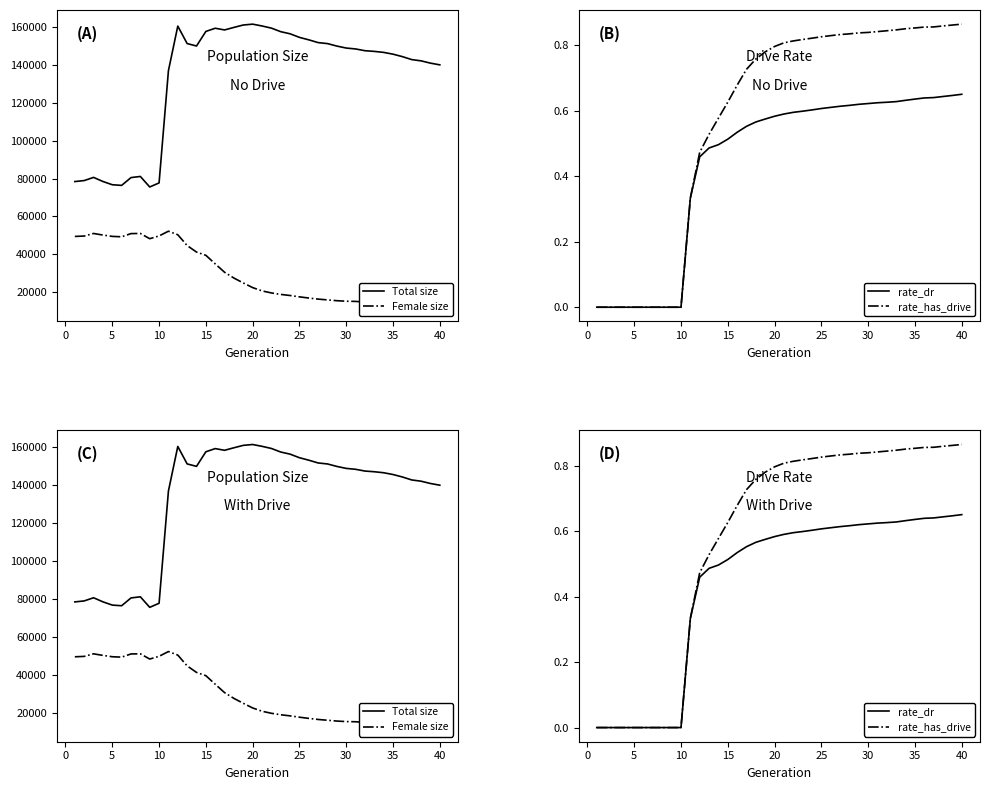

What is the maximum value shown in the chart?

161540.0